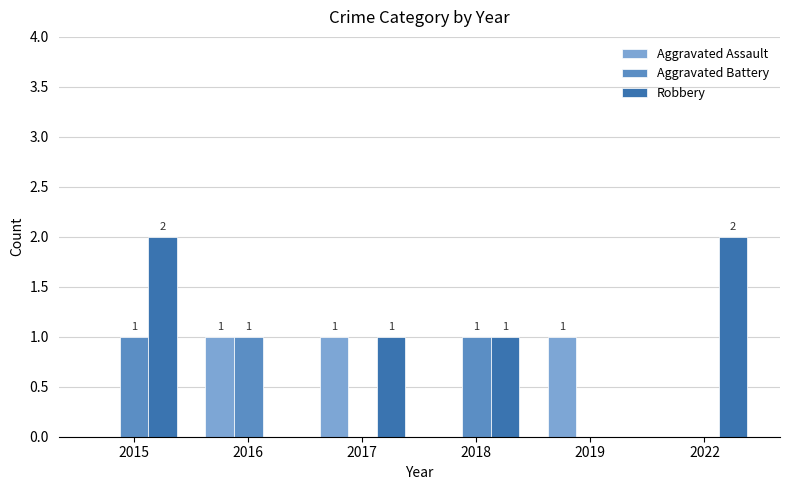

True or false: Robbery has a value of -1 at 2016.

False